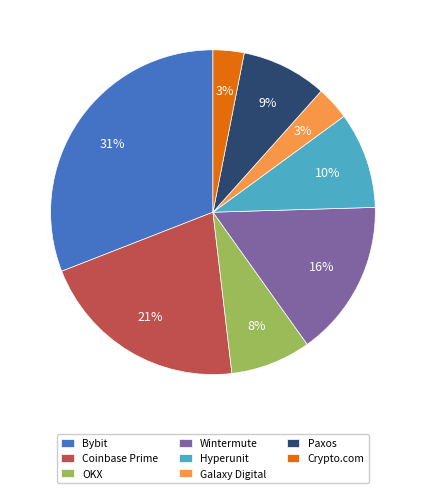

To the nearest percent, what percentage of the pie is Crypto.com?

3%